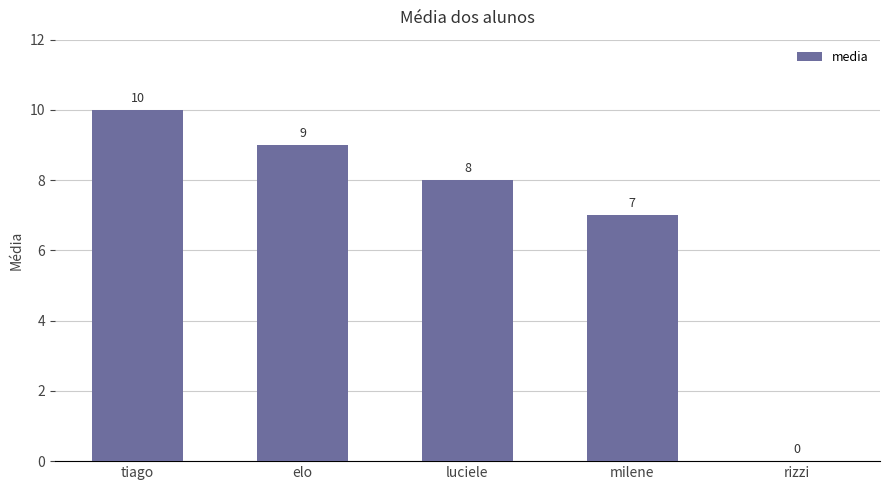

What is the greatest value displayed?

10